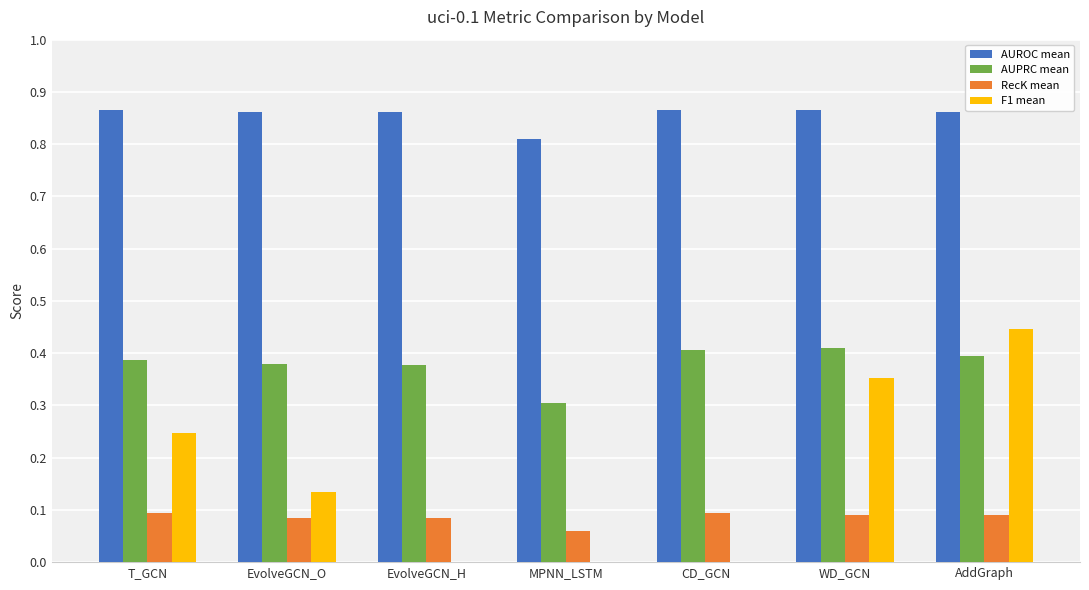

Are the bars grouped side by side (vs. stacked)?

Yes